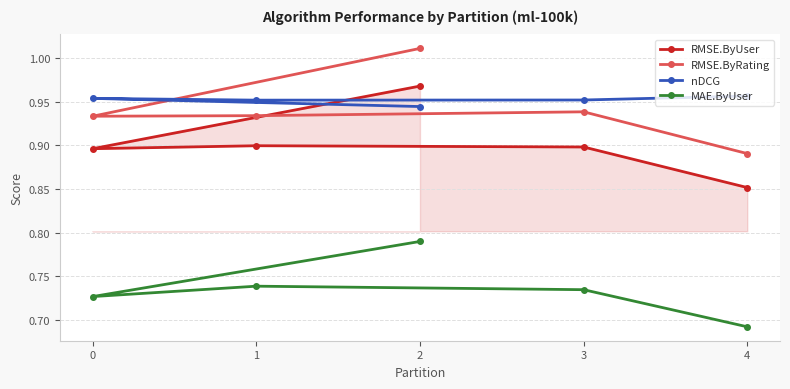

Which label corresponds to the smallest value in the chart?

4